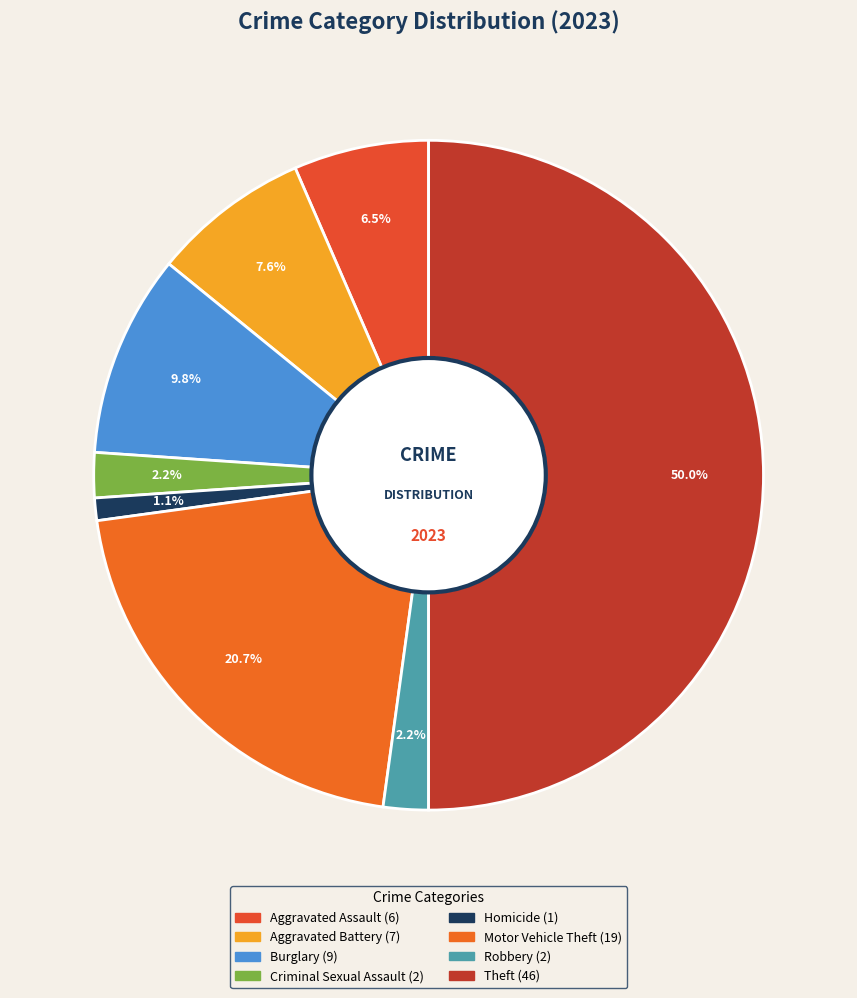

How many segments does this pie chart have?

8